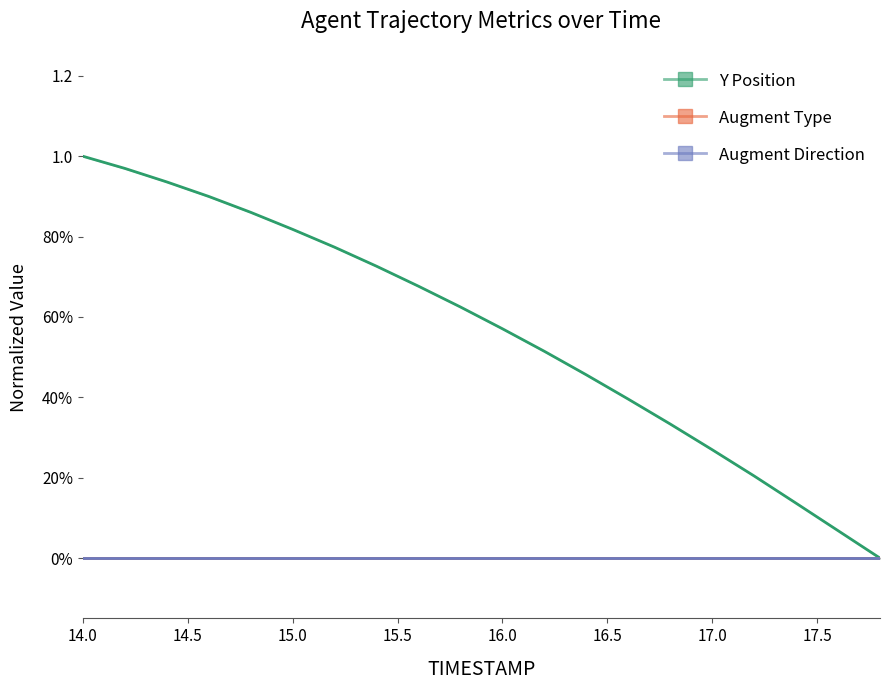

List the series in order of their peak value, lowest first.

Augment Type, Augment Direction, Y Position